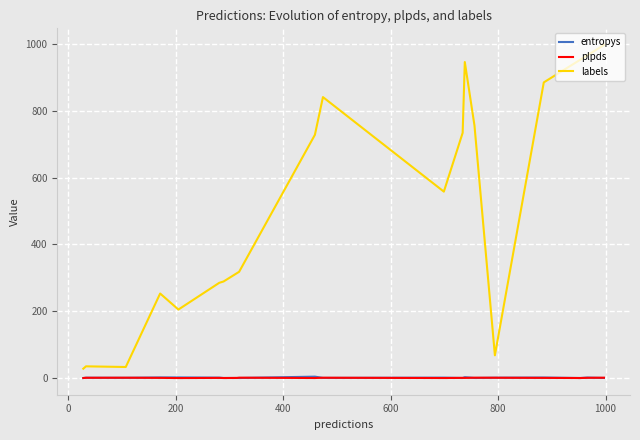

Which series has the largest range (max minus min)?

labels